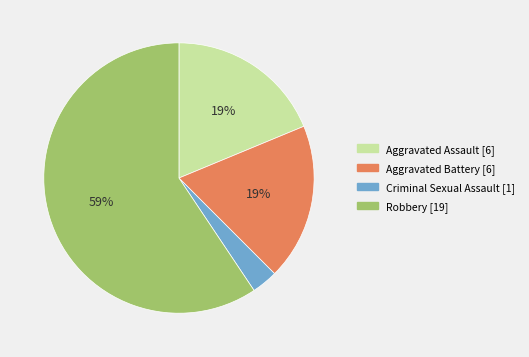

To the nearest percent, what percentage of the pie is Criminal Sexual Assault?

3%